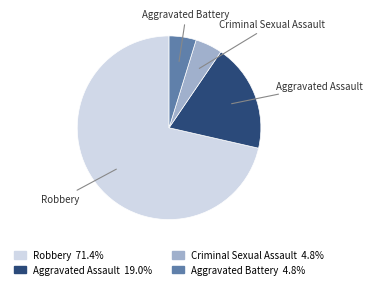

Does Robbery account for over 50% of the chart?

Yes